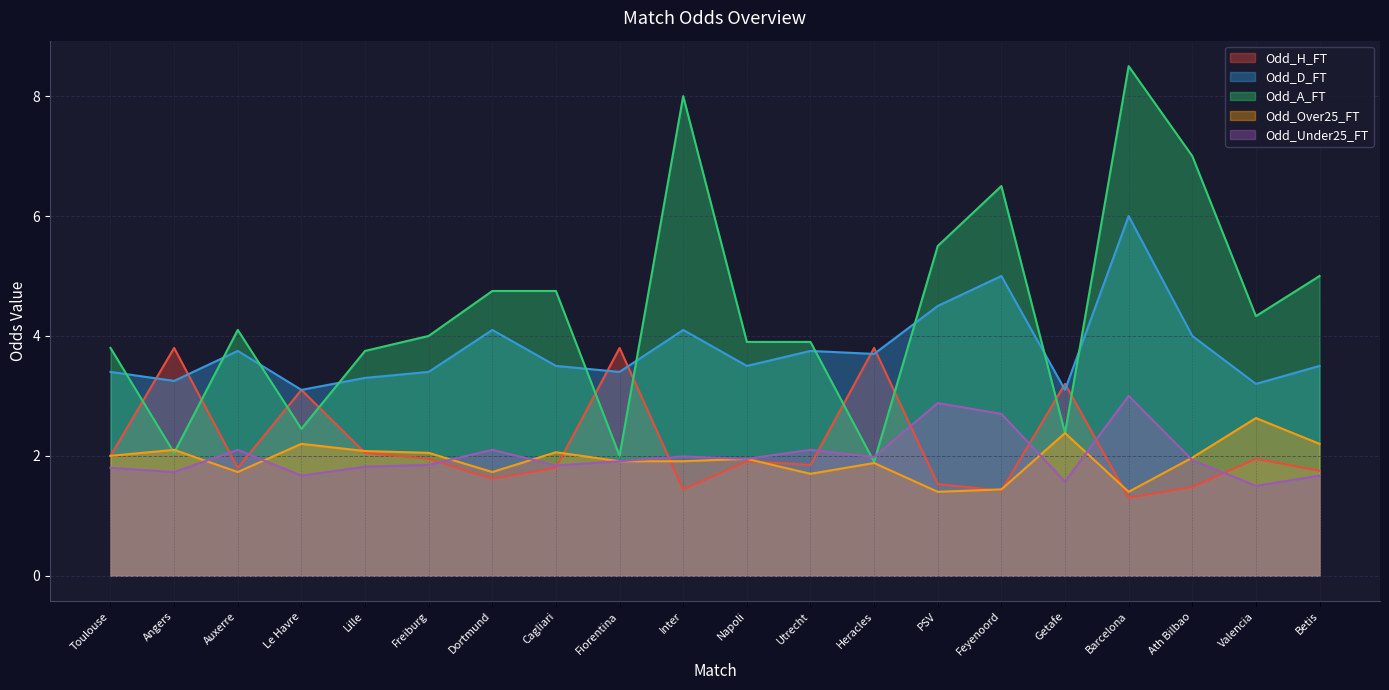

Reading right to left, transcribe all the data shown in this chart.

Odd_H_FT: 1.8	1.9	1.5	1.3	3.2	1.4	1.5	3.8	1.9	1.9	1.4	3.8	1.8	1.6	1.9	2.0	3.1	1.8	3.8	2.0
Odd_D_FT: 3.5	3.2	4.0	6.0	3.1	5.0	4.5	3.7	3.8	3.5	4.1	3.4	3.5	4.1	3.4	3.3	3.1	3.8	3.2	3.4
Odd_A_FT: 5.0	4.3	7.0	8.5	2.4	6.5	5.5	1.9	3.9	3.9	8.0	2.0	4.8	4.8	4.0	3.8	2.5	4.1	2.0	3.8
Odd_Over25_FT: 2.2	2.6	2.0	1.4	2.4	1.4	1.4	1.9	1.7	1.9	1.9	1.9	2.1	1.7	2.0	2.1	2.2	1.7	2.1	2.0
Odd_Under25_FT: 1.7	1.5	1.9	3.0	1.6	2.7	2.9	2.0	2.1	1.9	2.0	1.9	1.8	2.1	1.9	1.8	1.7	2.1	1.7	1.8